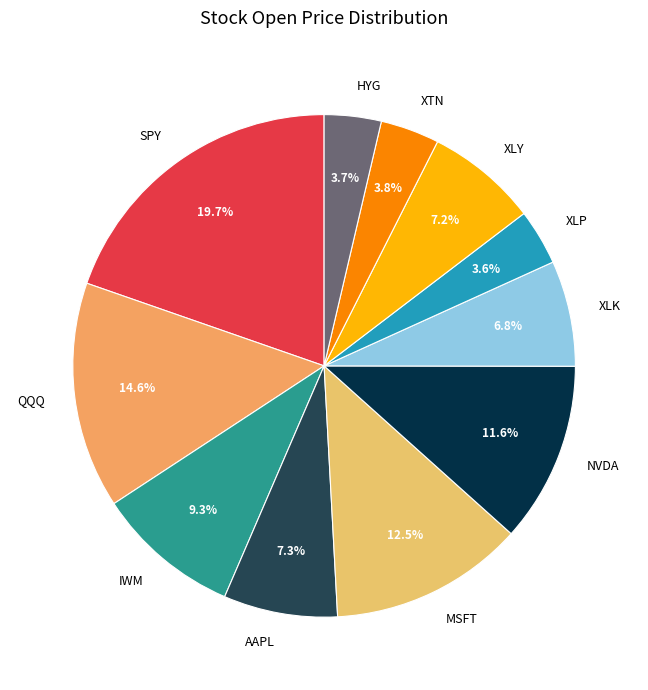

To the nearest percent, what is the difference between the NVDA and SPY slice percentages?

8%